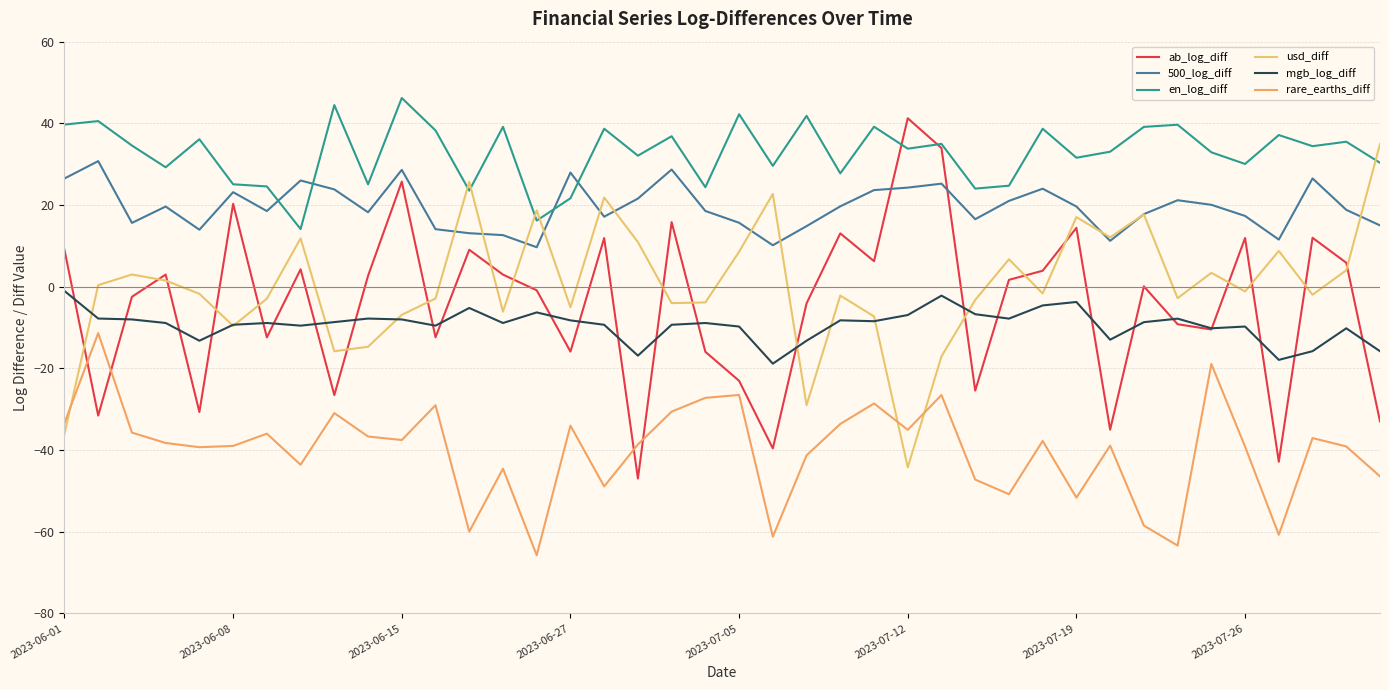

Where is 500_log_diff nearest to the value 20?

34